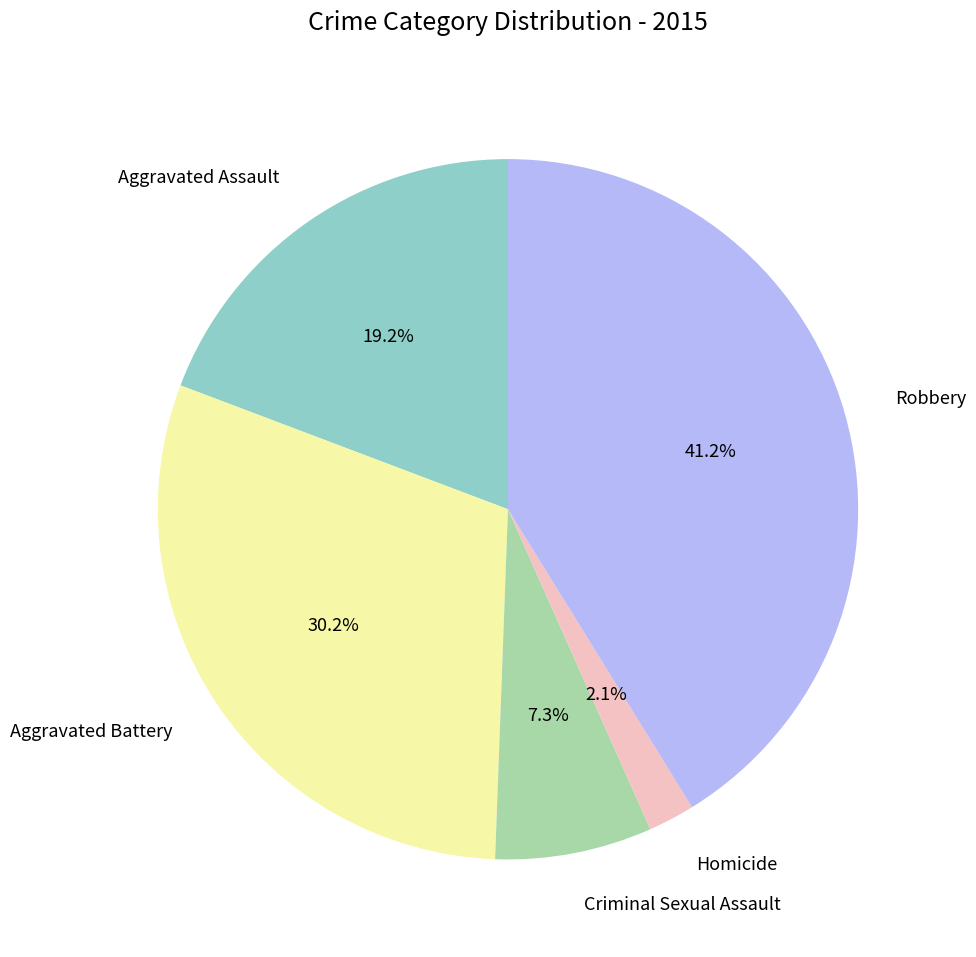

What is the largest slice in the pie chart?

Robbery